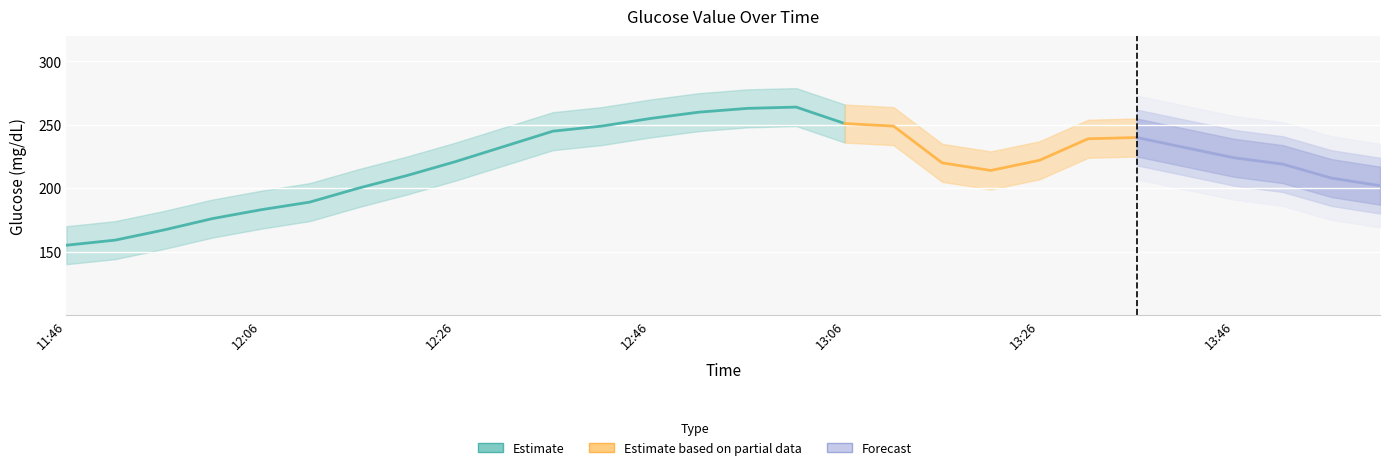

How many distinct data groups are displayed?

3